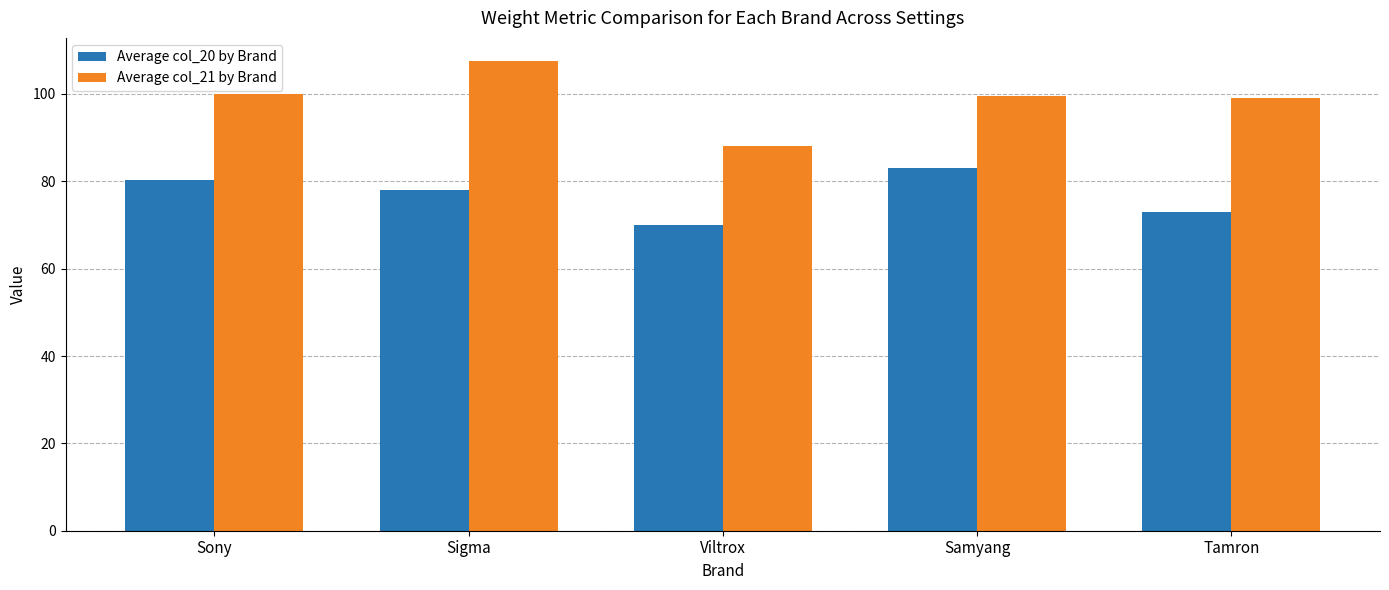

What is the approximate value of Average col_21 by Brand at Sigma?

107.5